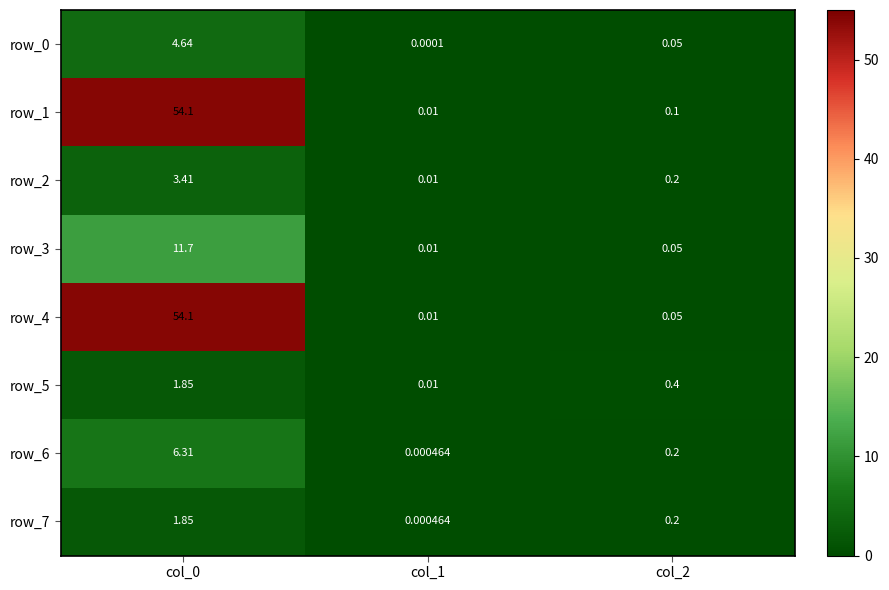

How many data points does each series have?

3